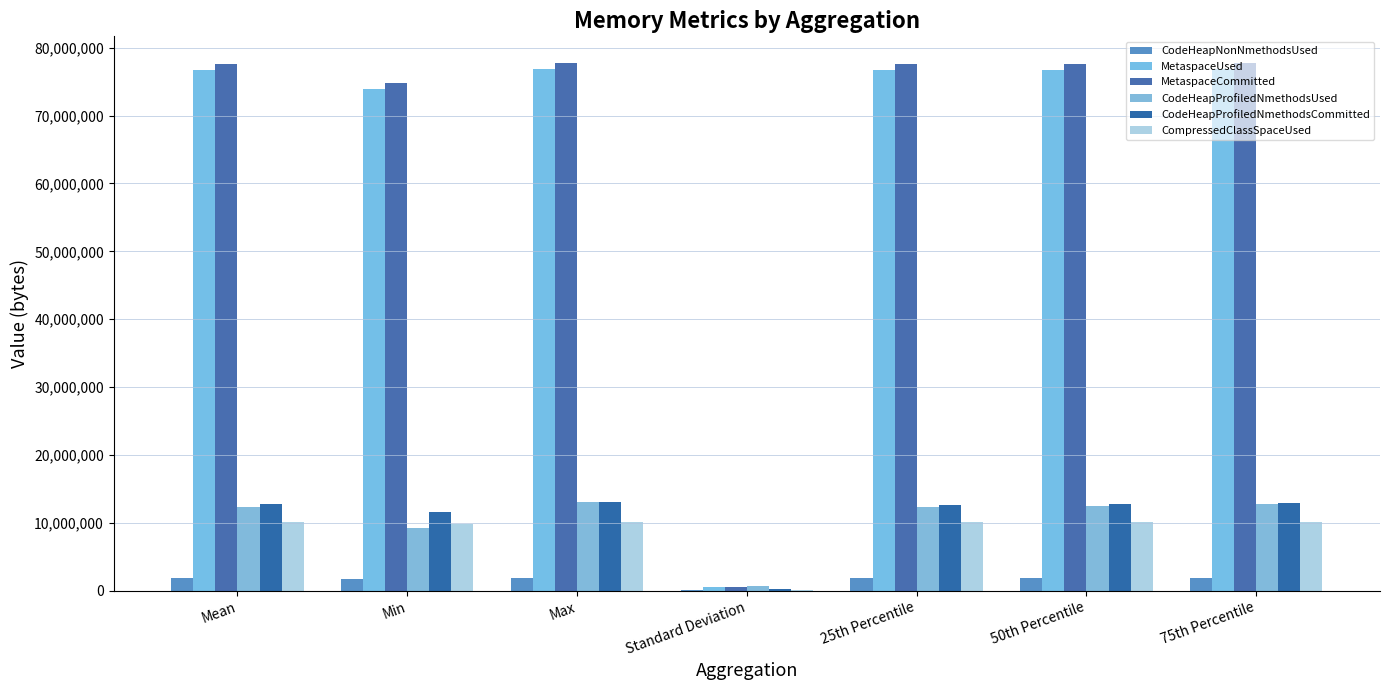

What is the maximum value for CodeHeapProfiledNmethodsUsed?

13064448